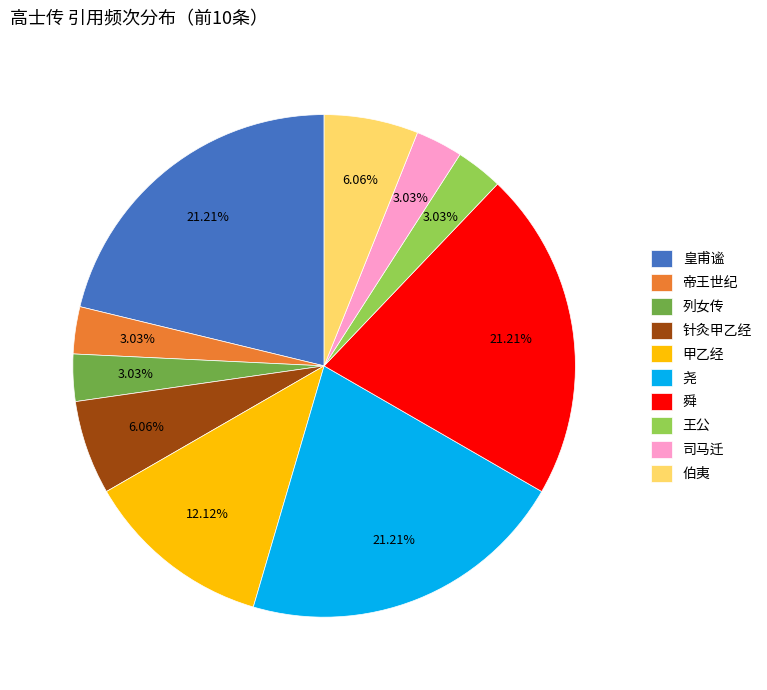

What is the ratio of the value at 甲乙经 to the value at 王公?

4.0